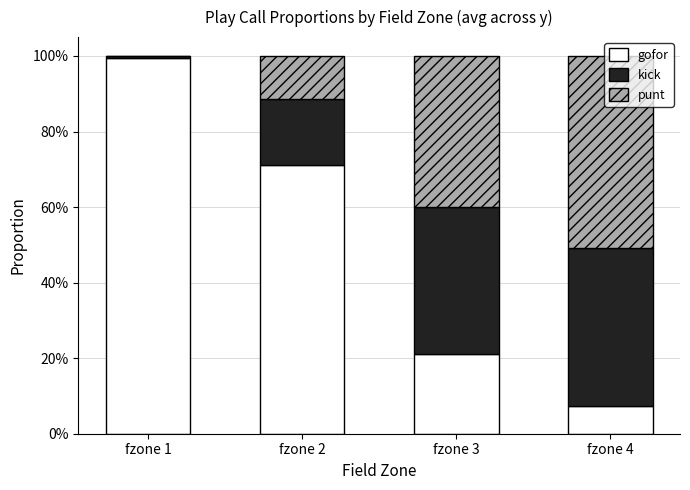

What are all the series names shown in the legend?

gofor, kick, punt